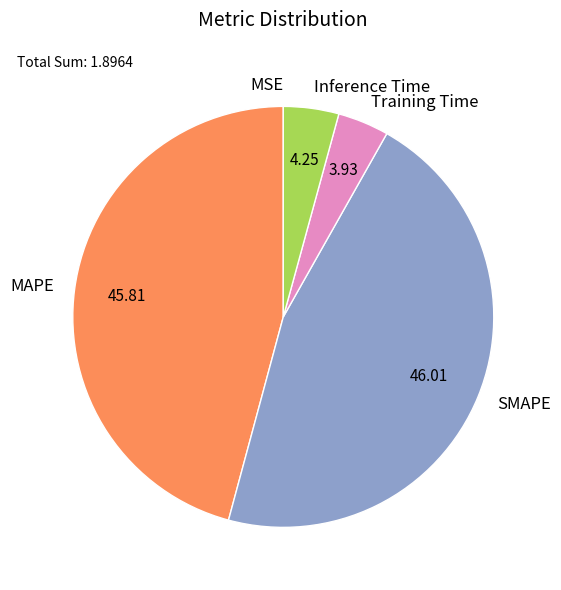

Does Inference Time represent more than half of the total?

No